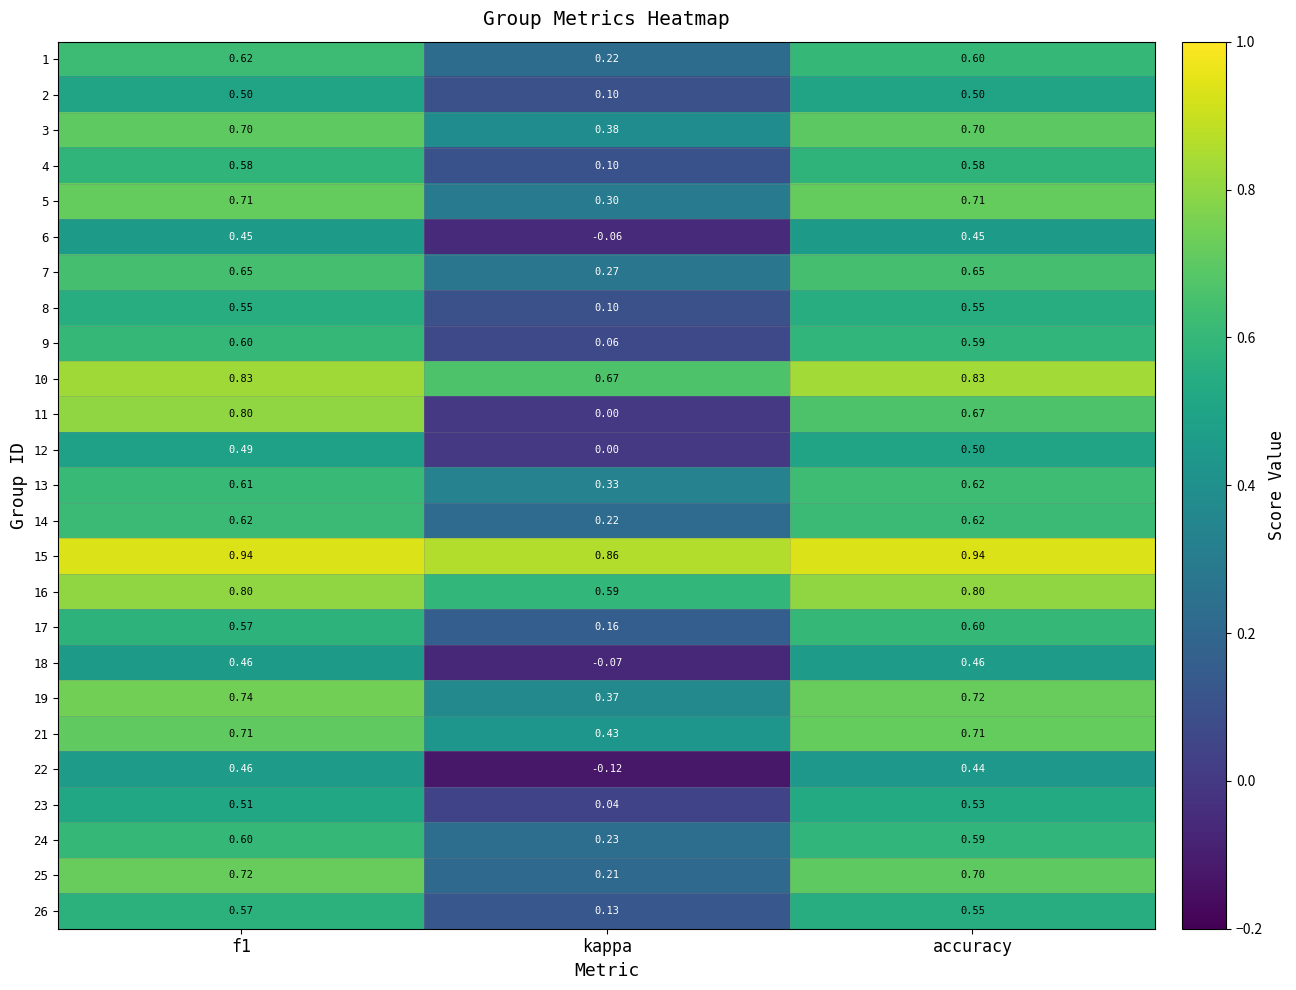

Is the value of 10 at kappa greater than the value of 23 at kappa?

Yes